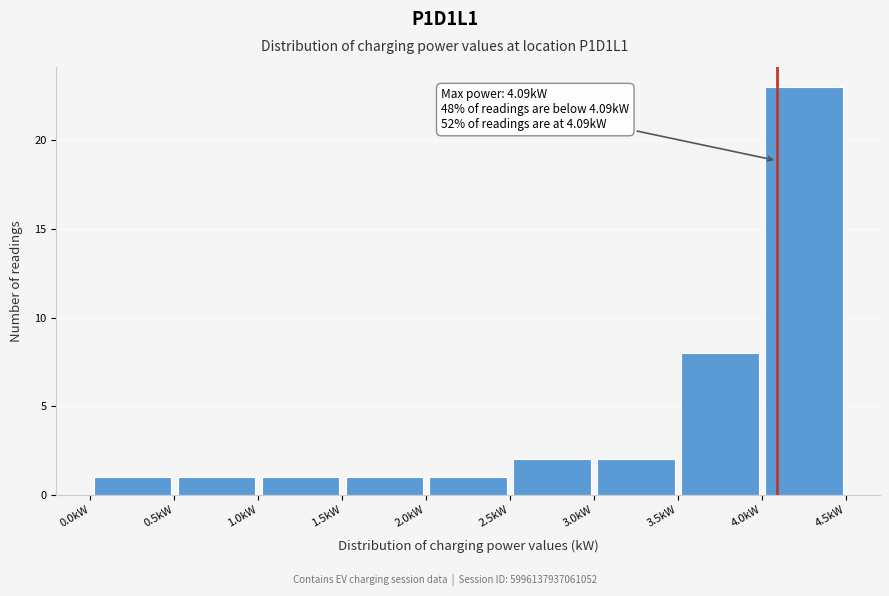

Over which range of the x-axis is the bar tallest?

4.0 to 4.5